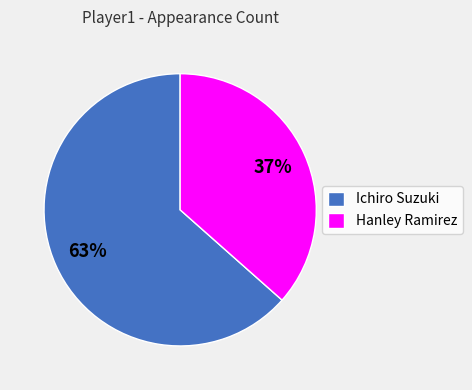

Rank the categories by value from highest to lowest.

Ichiro Suzuki, Hanley Ramirez